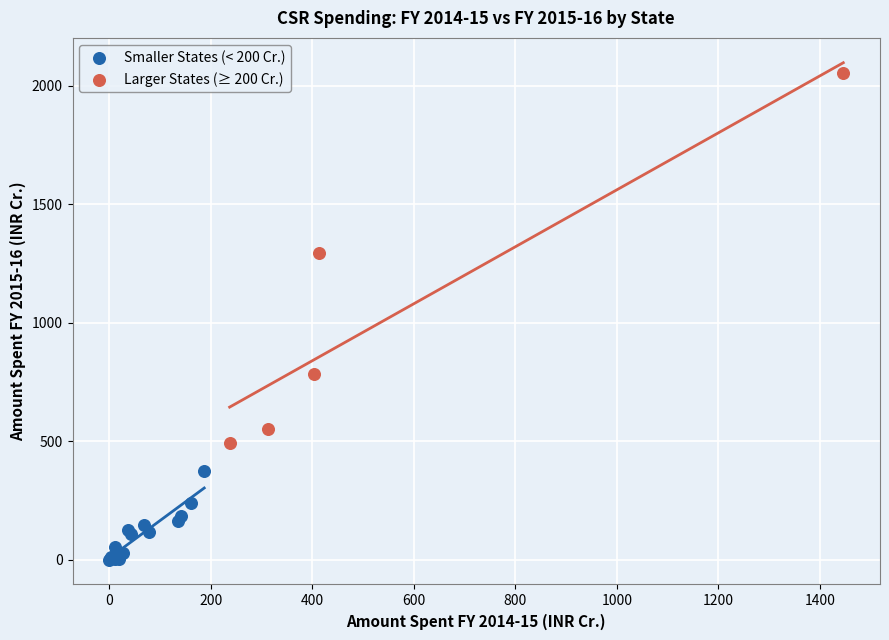

Which series reaches the minimum Y coordinate?

Smaller States (< 200 Cr.)